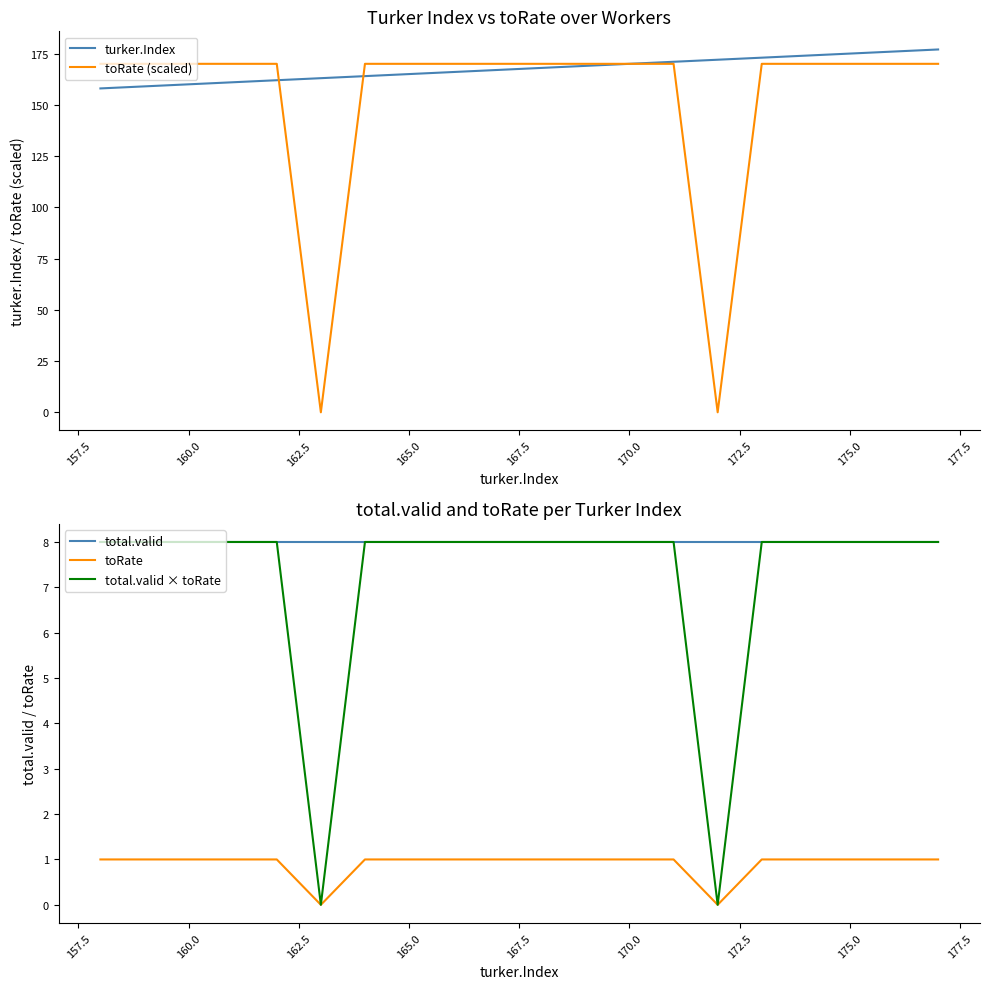

Is this an area chart (filled region under the line)?

No